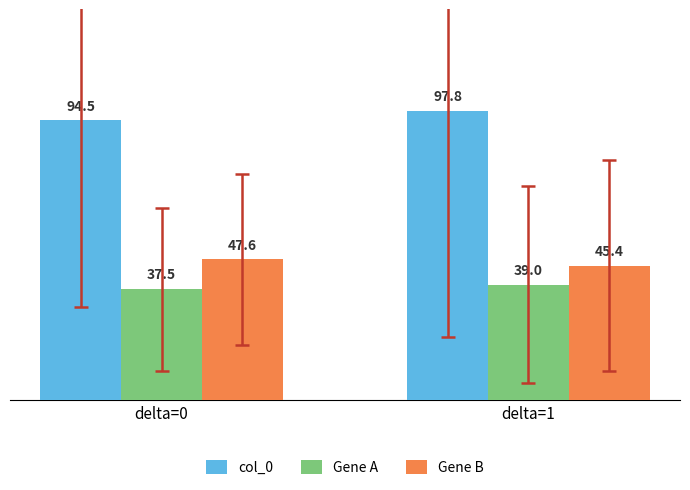

Between delta=0 and delta=1, which series saw the biggest shift?

col_0